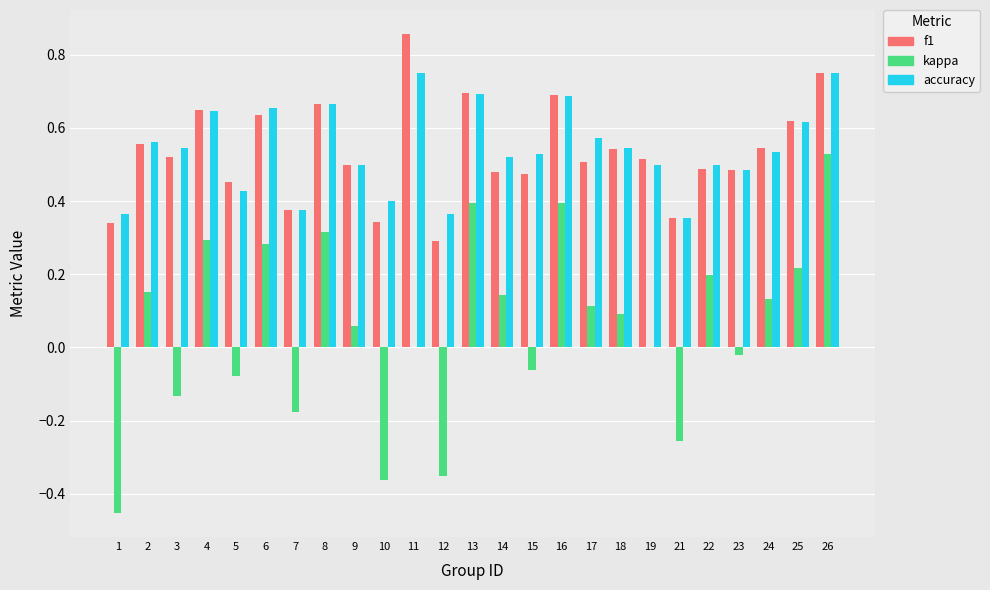

Is the value of accuracy at 26 greater than the value of kappa at 21?

Yes